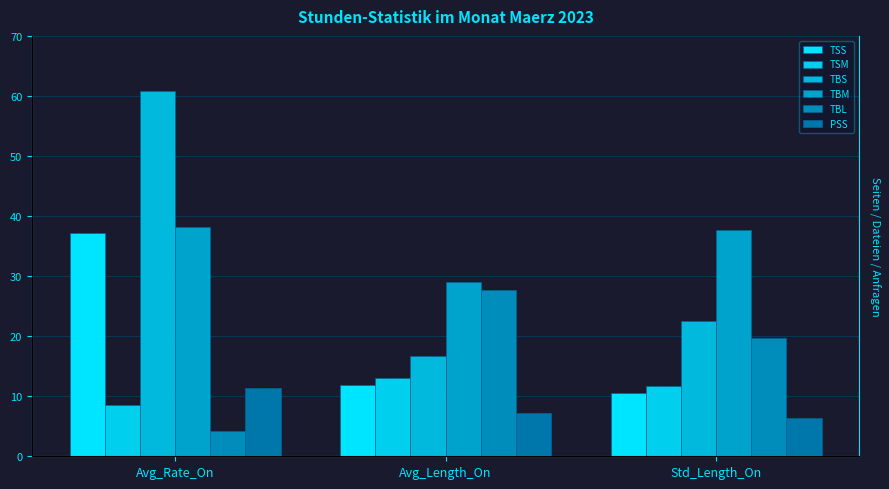

What are all the series names shown in the legend?

TSS, TSM, TBS, TBM, TBL, PSS